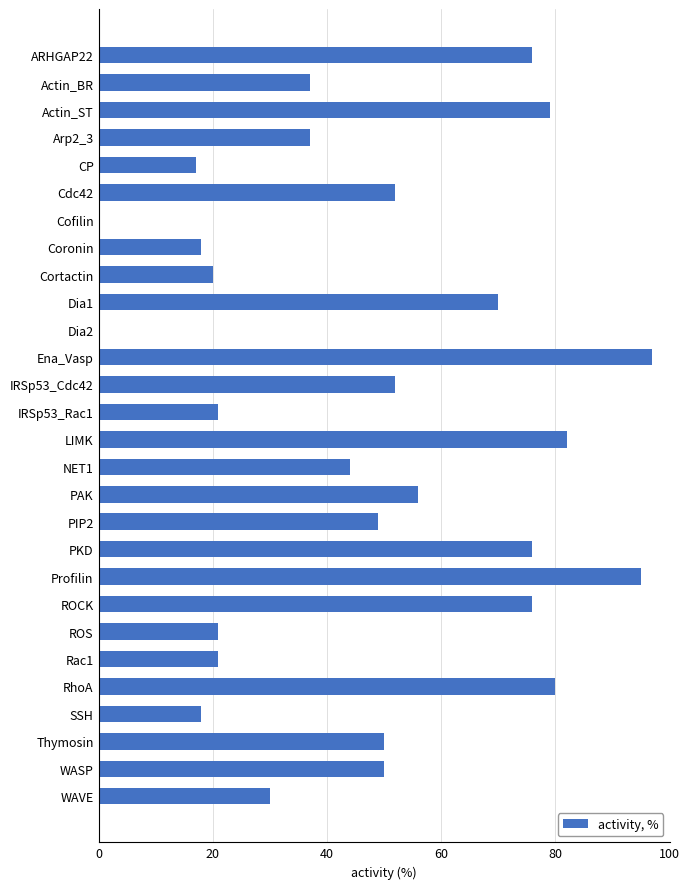

What is the ratio of the value at Profilin to the value at Rac1?

4.5